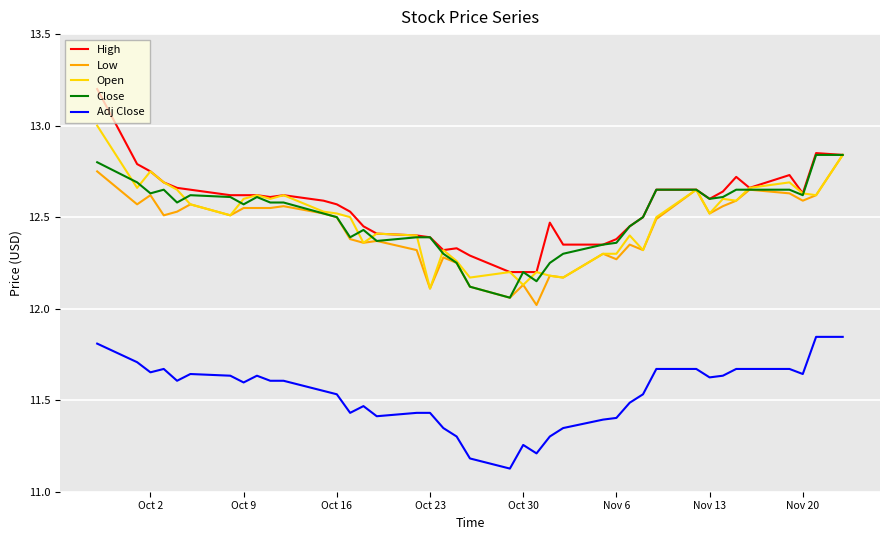

What is the maximum value shown in the chart?

13.2